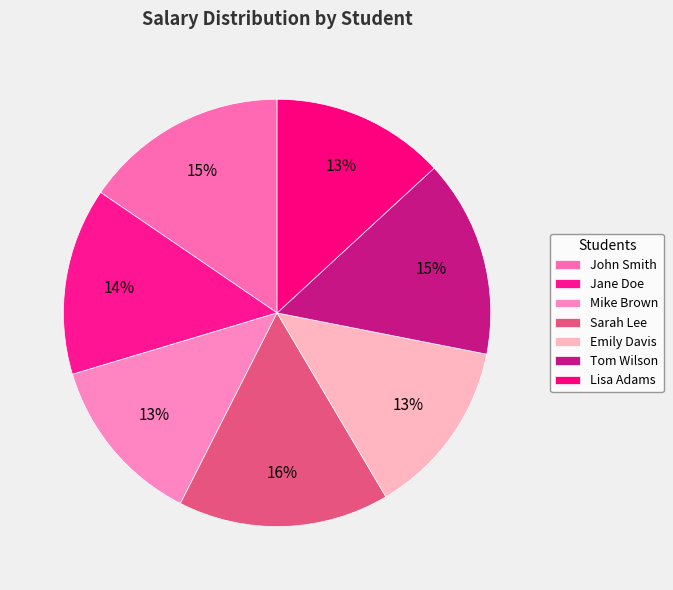

What is the largest slice in the pie chart?

Sarah Lee